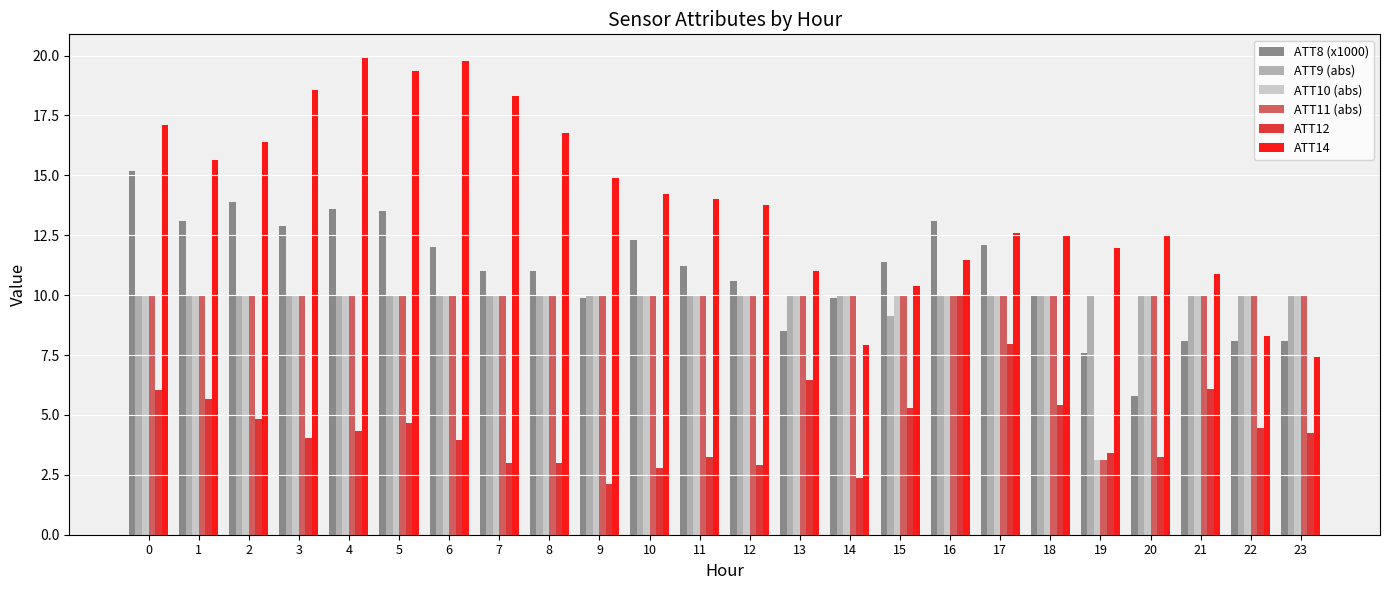

How many distinct data groups are displayed?

6